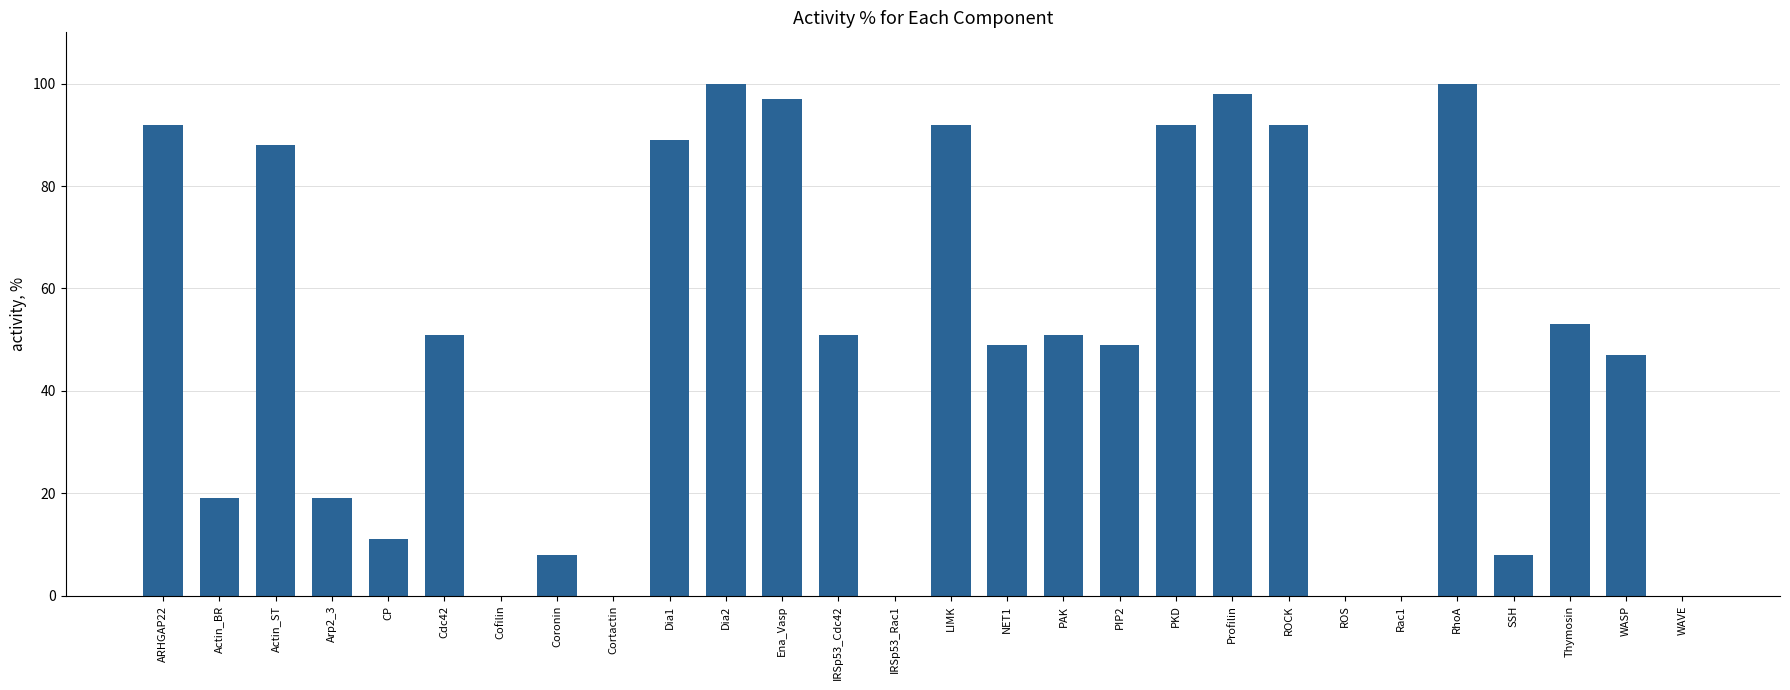

What is the change in value from Dia1 to IRSp53_Rac1?

-89